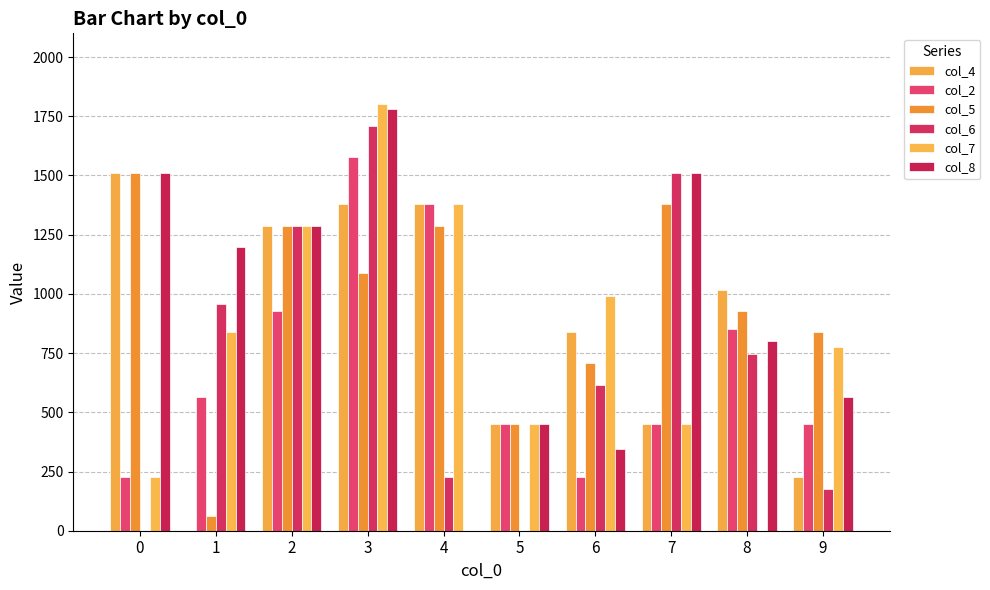

Rank the categories by col_4 value from highest to lowest.

0, 3, 4, 2, 8, 6, 5, 7, 9, 1